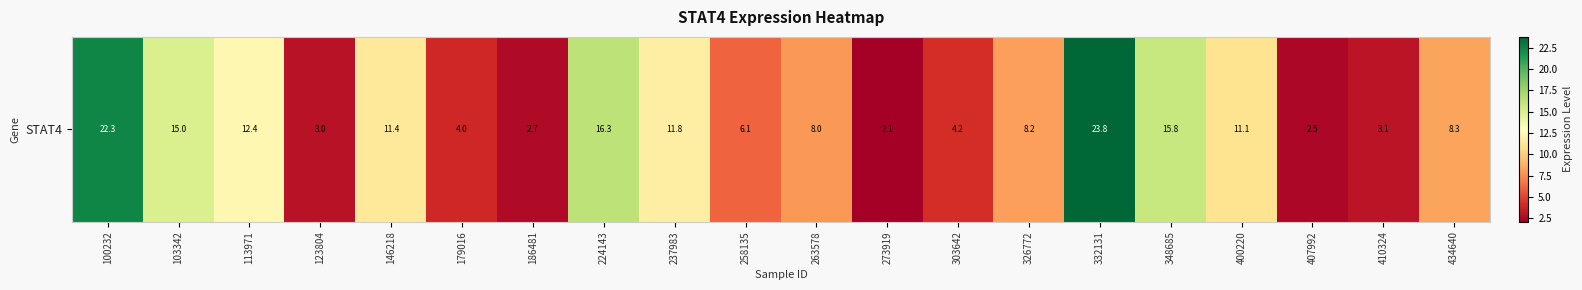

Between 103342 and 146218, which is larger?

103342